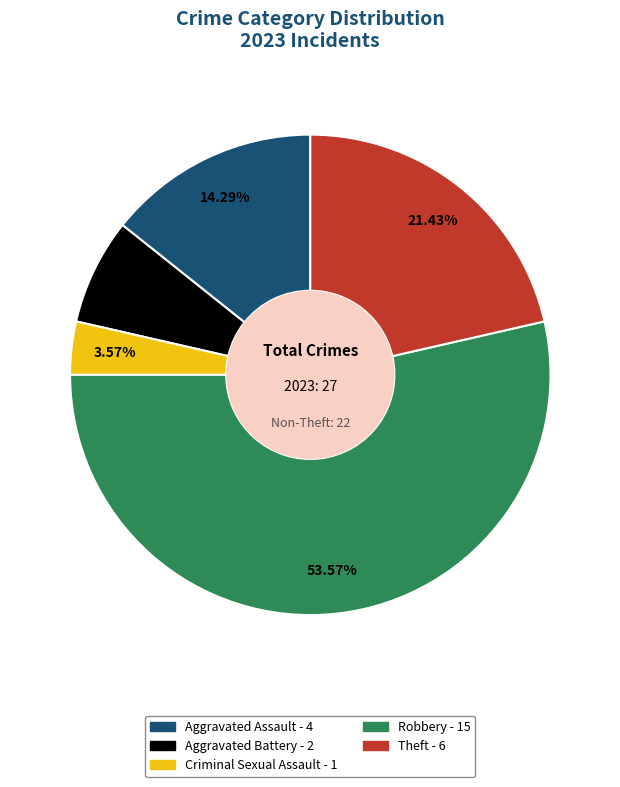

To the nearest percent, what is the average slice percentage?

20%